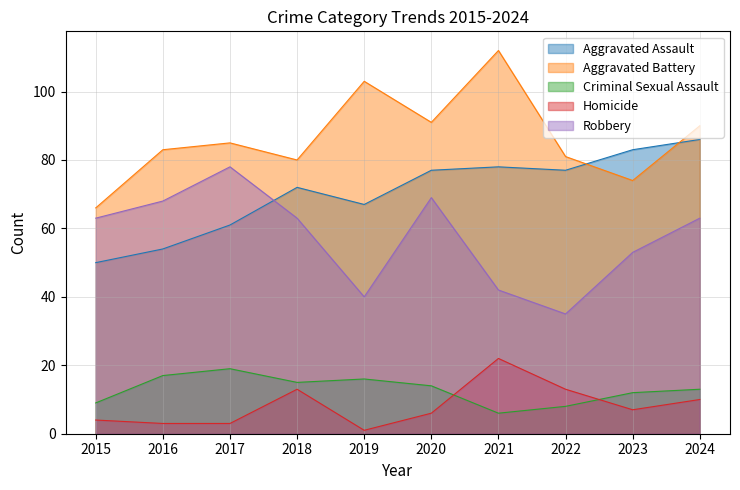

Rank the series by their maximum value, from lowest to highest.

Criminal Sexual Assault, Homicide, Robbery, Aggravated Assault, Aggravated Battery